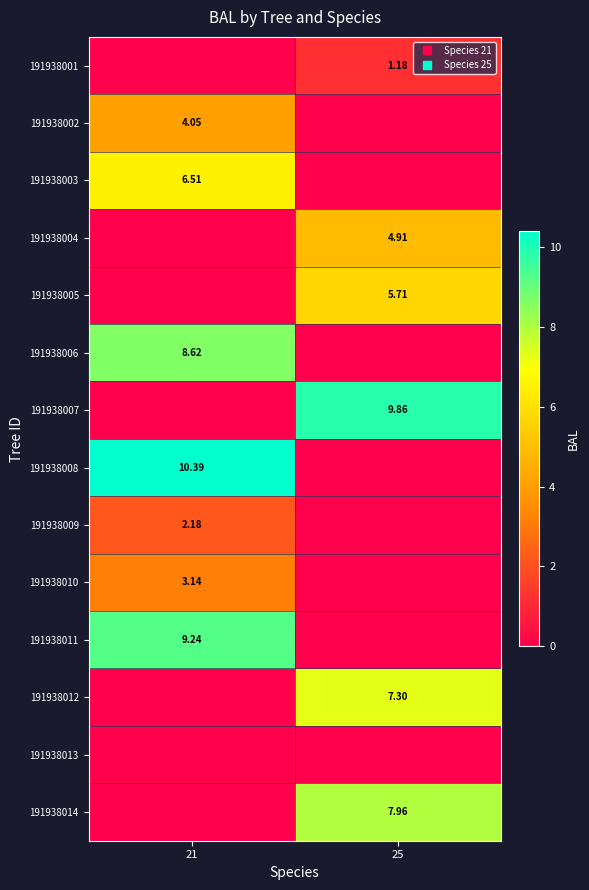

List the labels in order of 191938014 value, smallest first.

21, 25